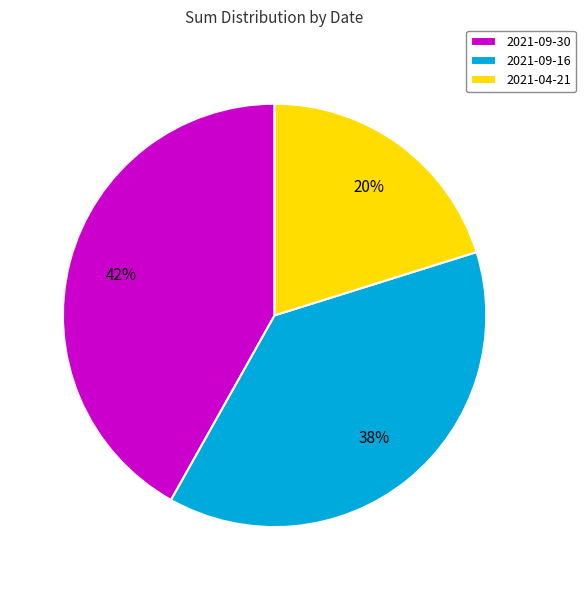

What is the smallest slice in the pie chart?

2021-04-21